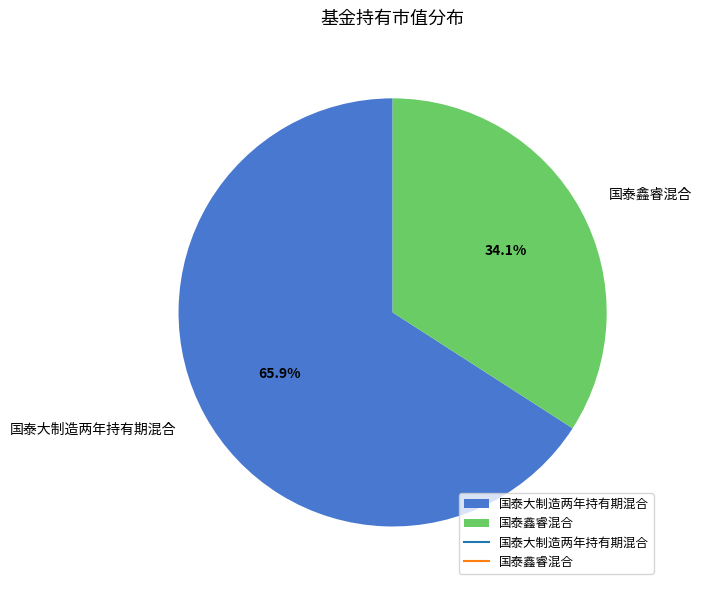

How many segments does this pie chart have?

2